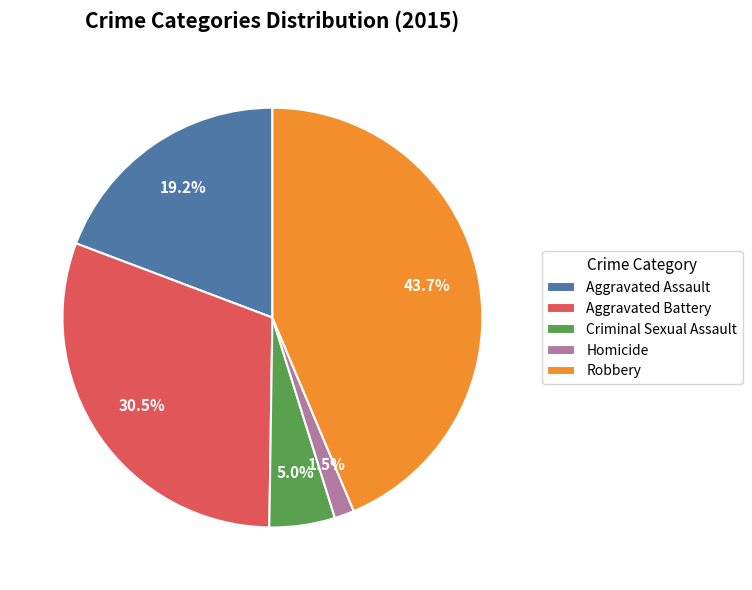

Which category has the smallest portion of the pie?

Homicide